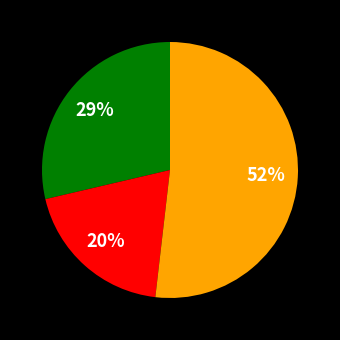

Does any single category account for the majority?

Yes